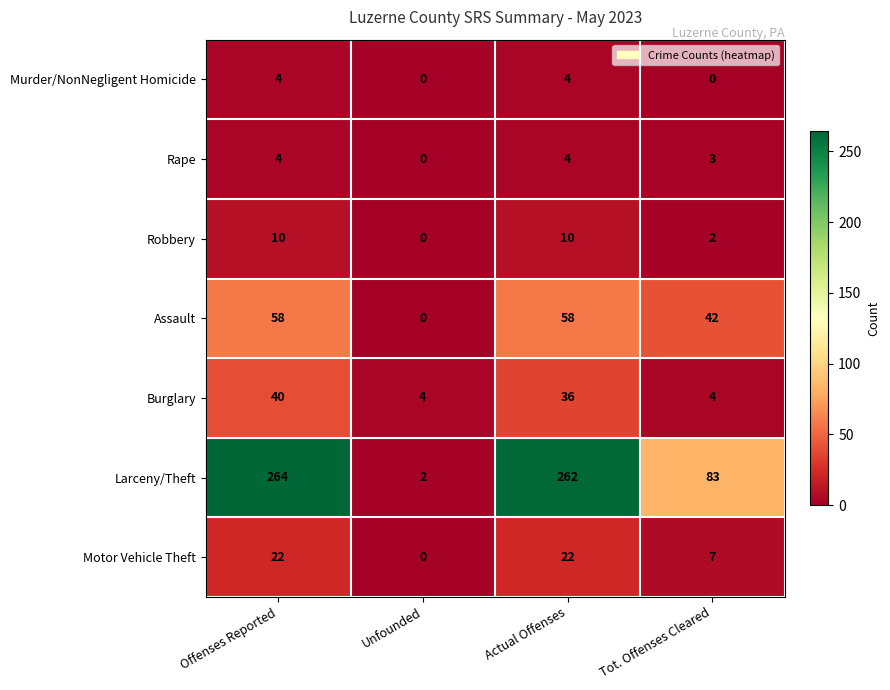

At how many categories does at least one series exceed 55?

3